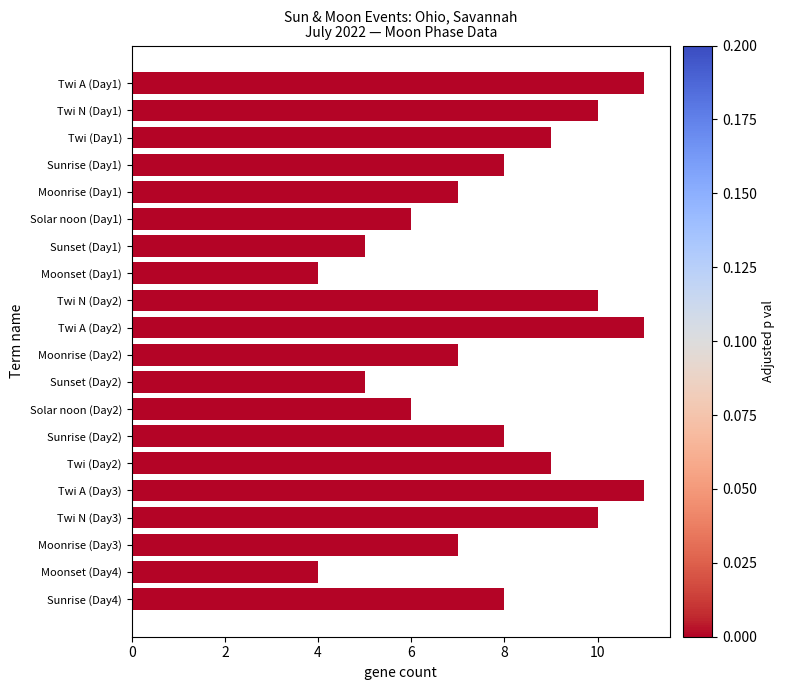

The value at Twi (Day2) is 6. True or false?

False